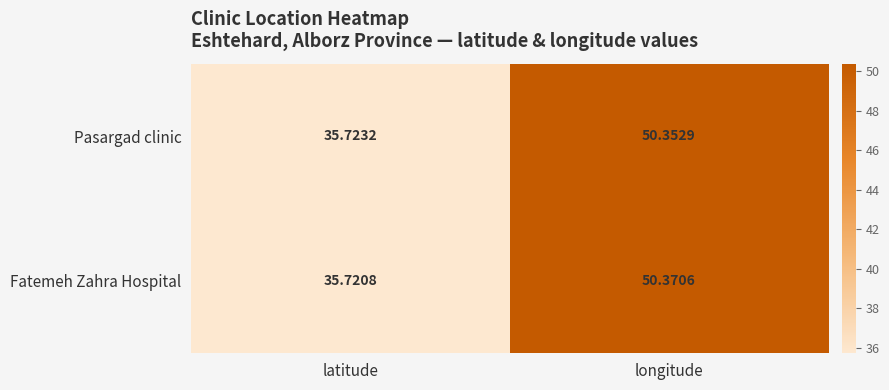

Rank the series by their maximum value, from highest to lowest.

Fatemeh Zahra Hospital, Pasargad clinic